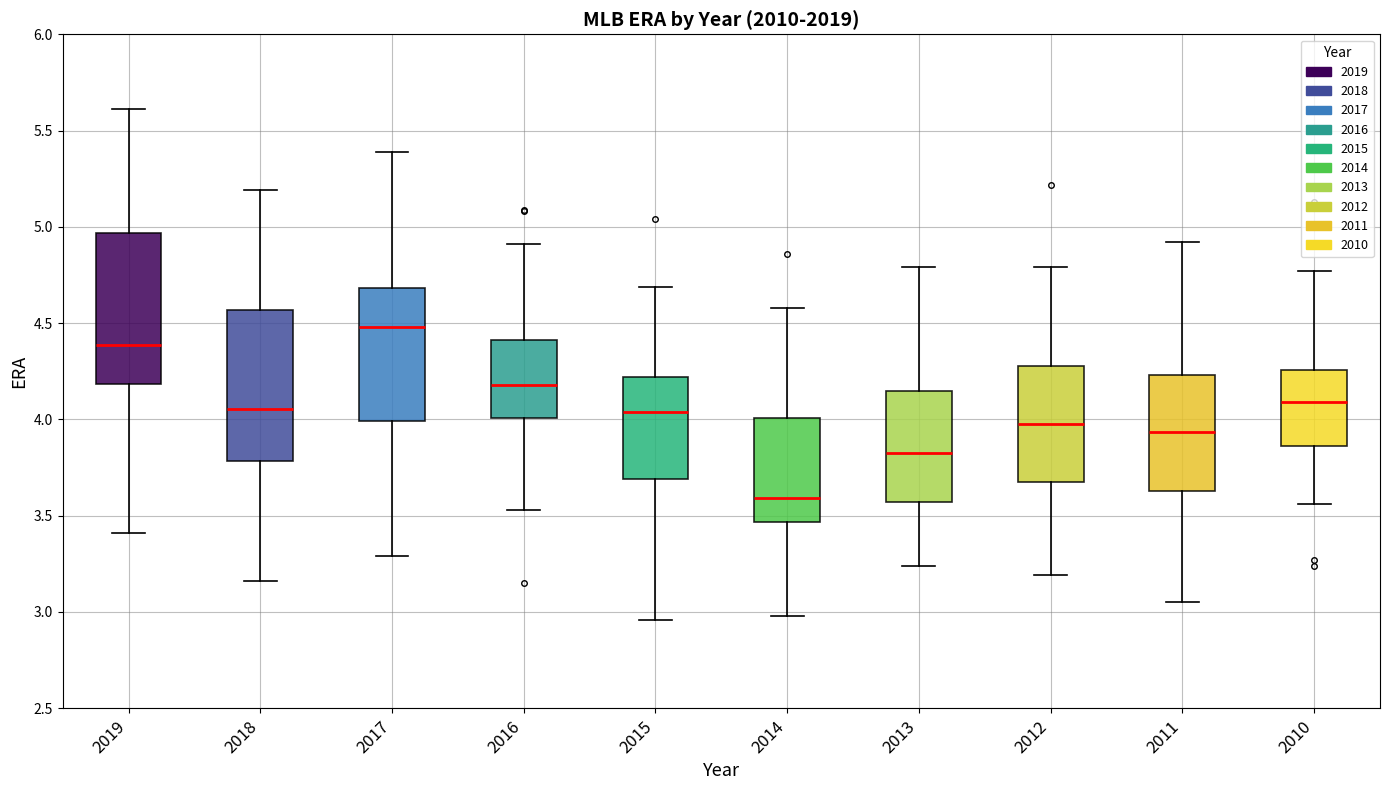

Reading left to right, read every box against the y-axis: the position of its median line, the range the box covers, and the ends of its whiskers. The values are not printed on the chart, so give them approximately, as read against the axis.

2019: median 4.40, box 4.20 to 4.95, whiskers 3.40 to 5.60
2018: median 4.05, box 3.80 to 4.55, whiskers 3.15 to 5.20
2017: median 4.50, box 4.00 to 4.70, whiskers 3.30 to 5.40
2016: median 4.20, box 4.00 to 4.40, whiskers 3.55 to 4.90
2015: median 4.05, box 3.70 to 4.20, whiskers 2.95 to 4.70
2014: median 3.60, box 3.45 to 4.00, whiskers 3.00 to 4.60
2013: median 3.85, box 3.55 to 4.15, whiskers 3.25 to 4.80
2012: median 4.00, box 3.65 to 4.30, whiskers 3.20 to 4.80
2011: median 3.95, box 3.65 to 4.25, whiskers 3.05 to 4.90
2010: median 4.10, box 3.85 to 4.25, whiskers 3.55 to 4.75